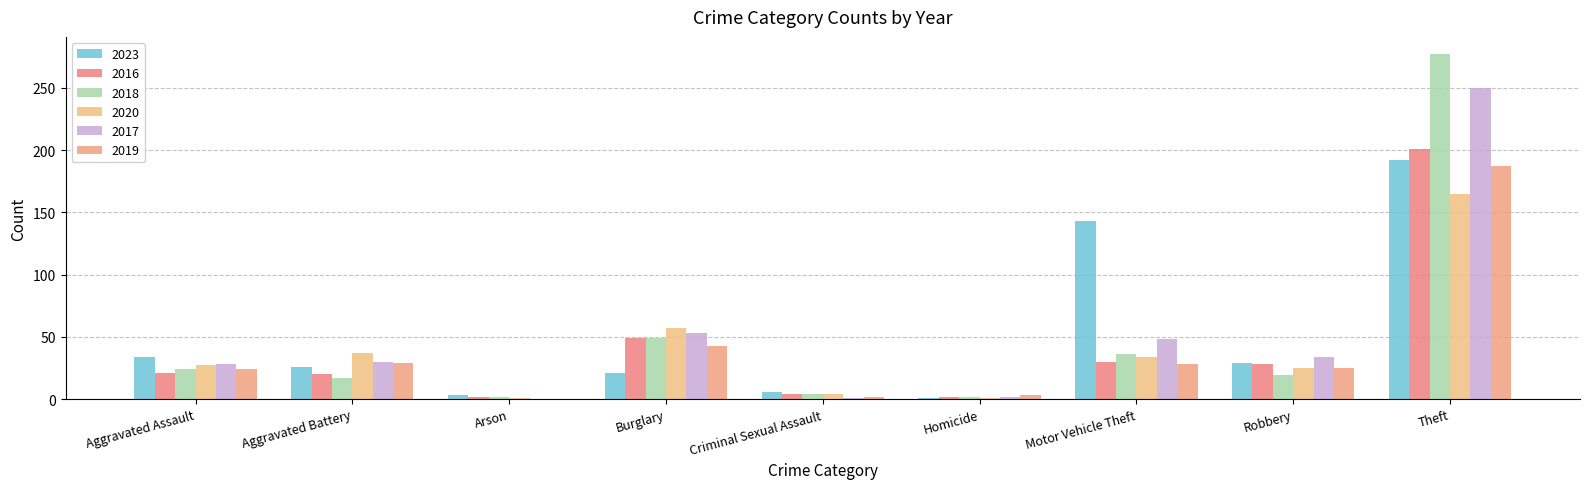

Which series has the largest total across all categories?

2023